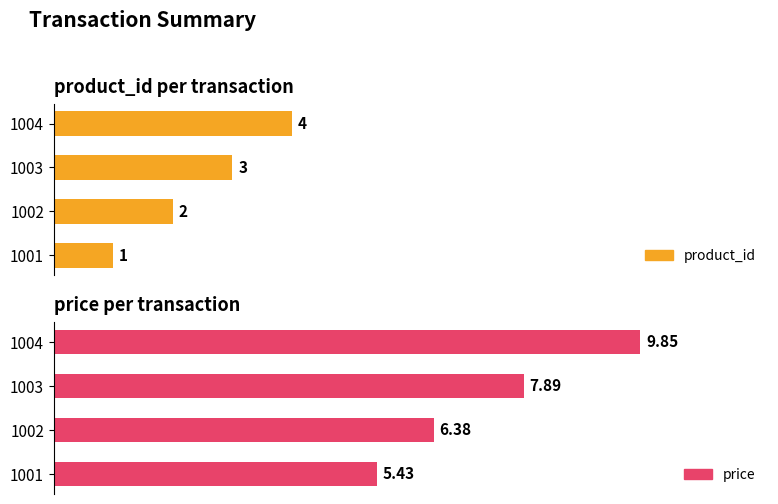

What are all the series names shown in the legend?

product_id, price